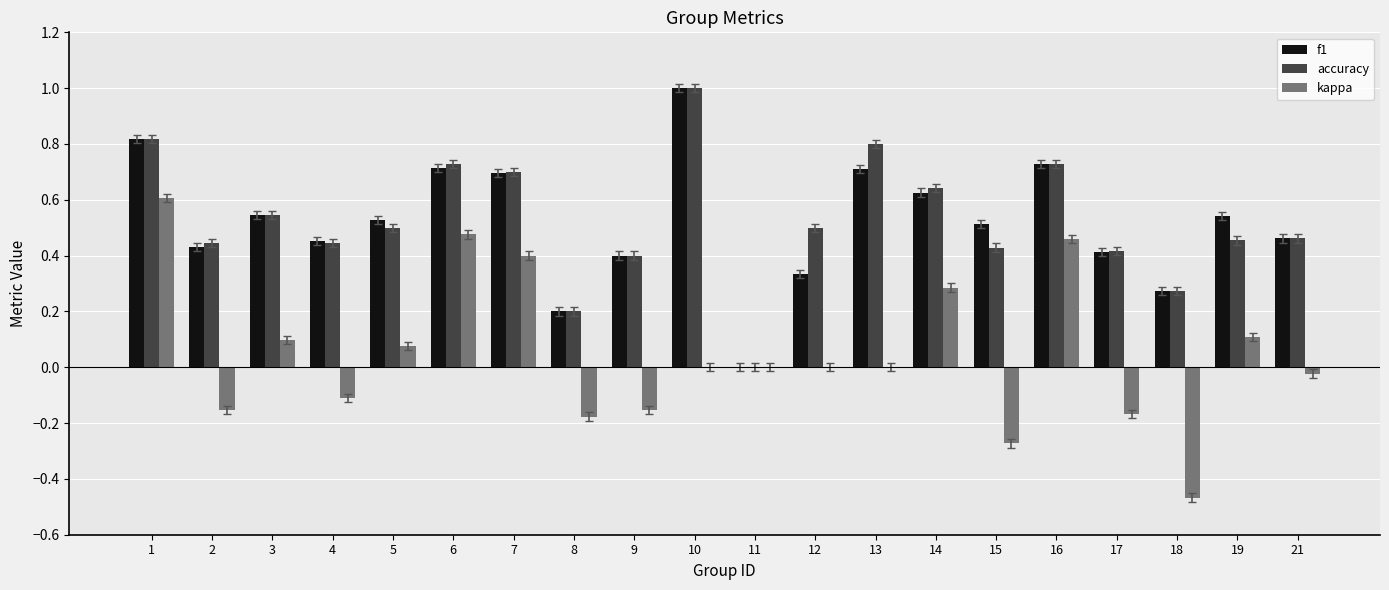

Between 5 and 13, which series saw the biggest shift?

accuracy